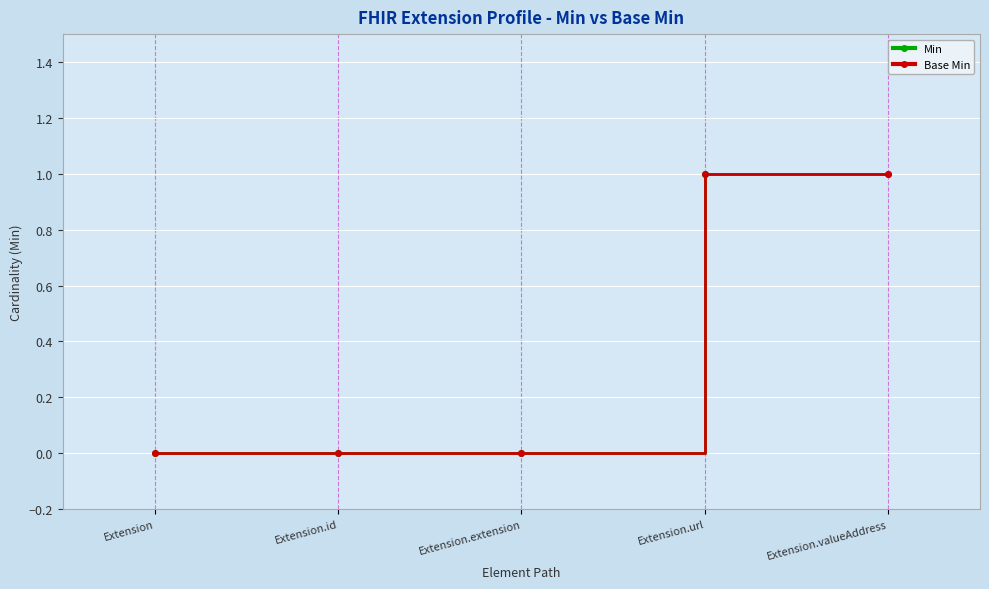

Does the chart have visible grid lines?

Yes